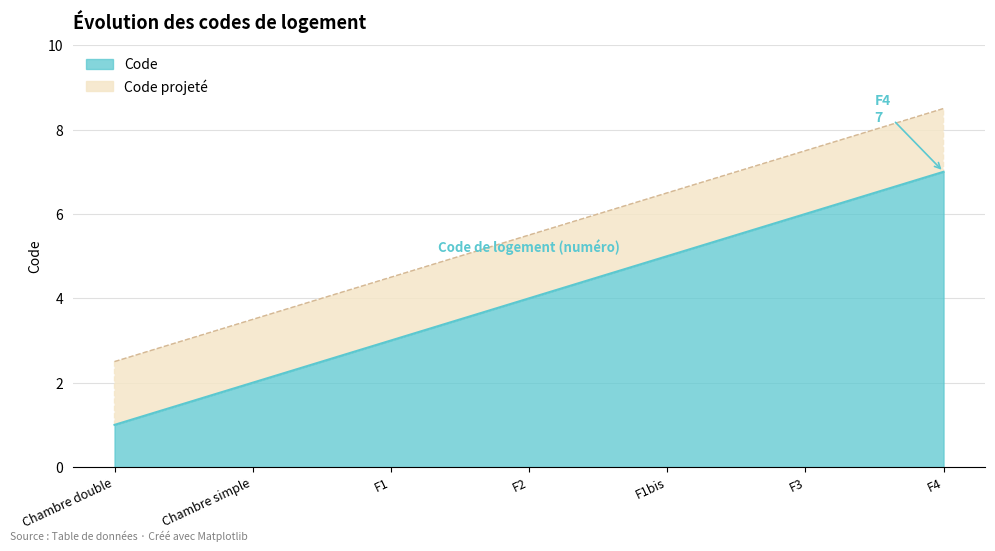

Which has a higher value, Chambre double or Chambre simple?

Chambre simple